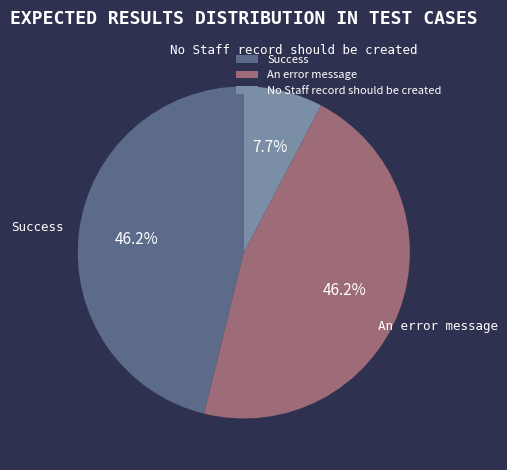

The Success slice represents 46% of the pie. True or false?

True